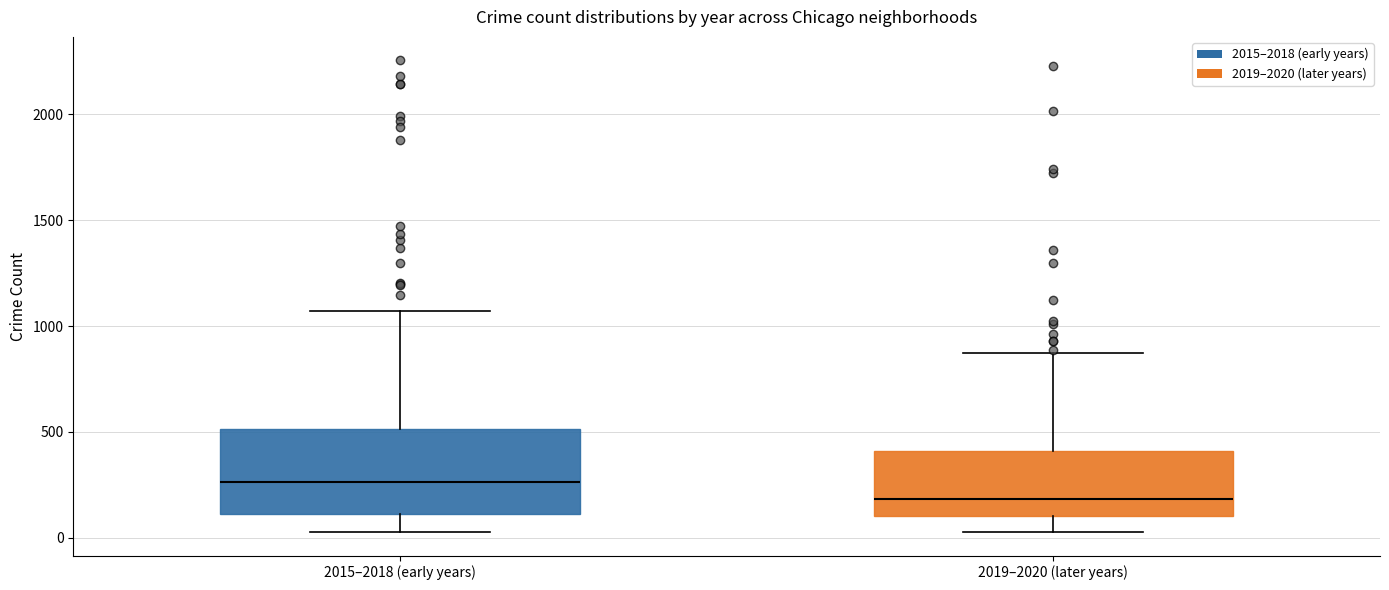

Which box is the tallest, from its lower edge to its upper edge?

2015–2018 (early years)